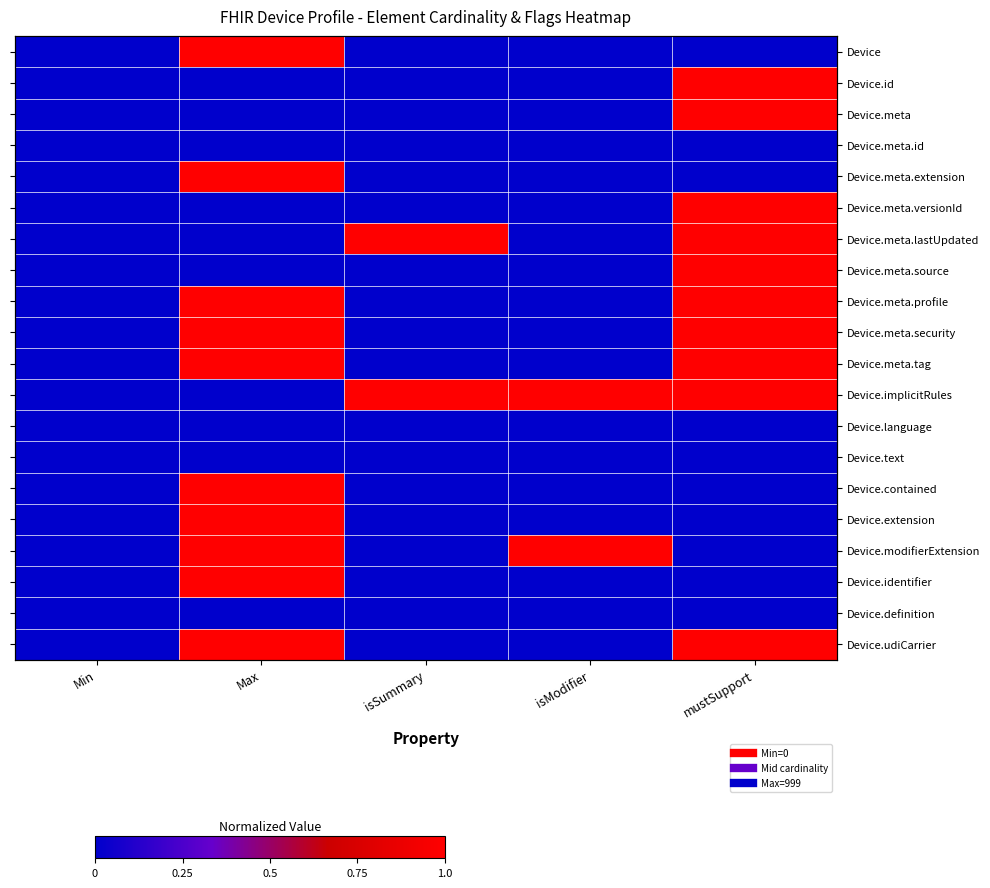

At which label does Device.meta.profile reach its peak?

Max